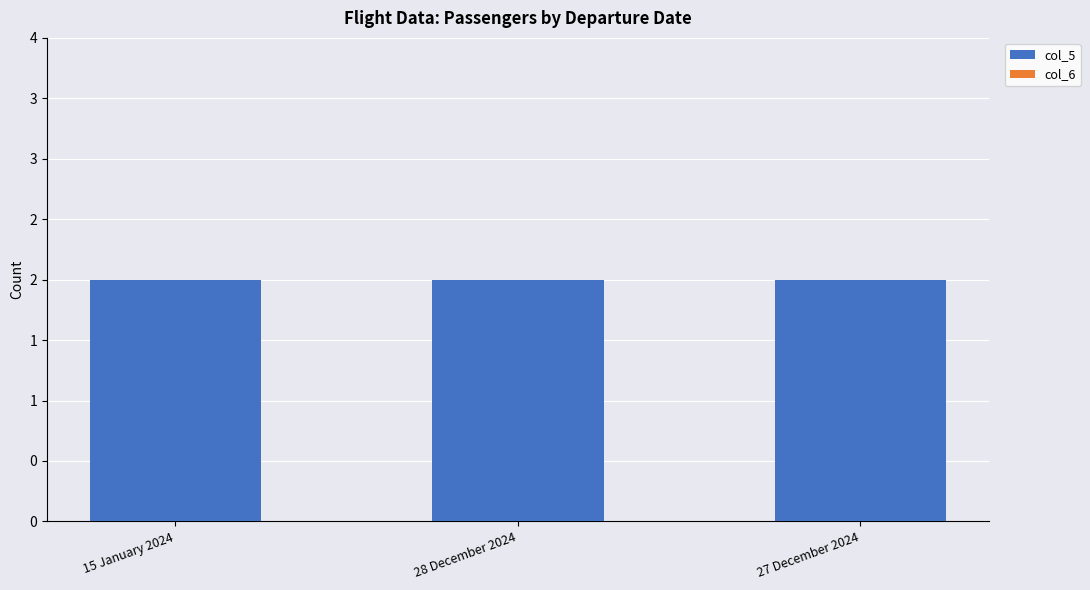

List the labels in order of col_5 value, smallest first.

15 January 2024, 28 December 2024, 27 December 2024